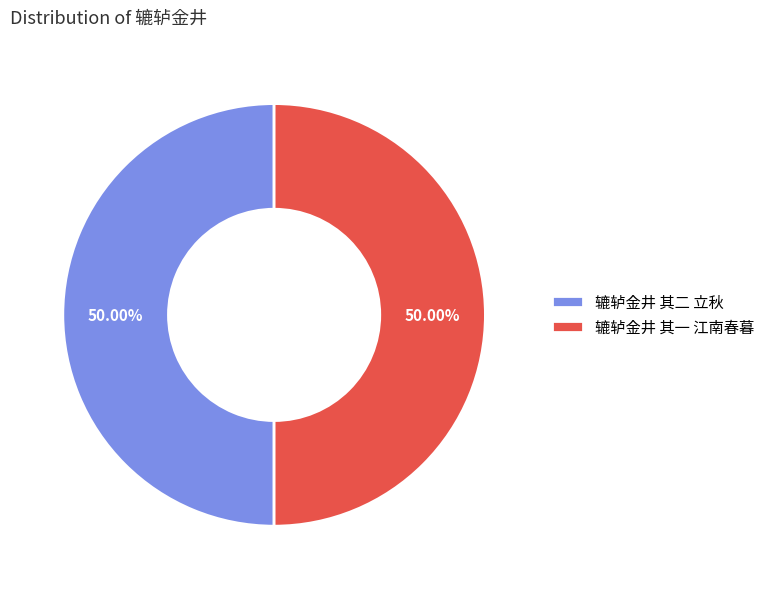

To the nearest percent, what portion does 辘轳金井 其一 江南春暮 represent?

50%